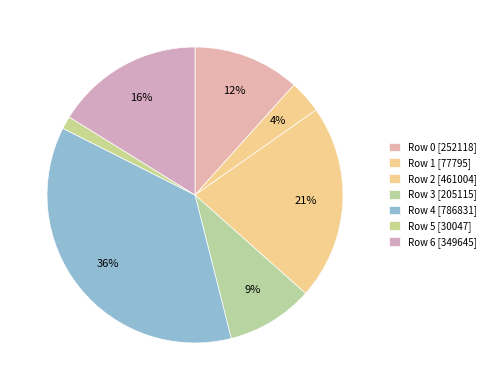

Count the number of slices in the pie.

7